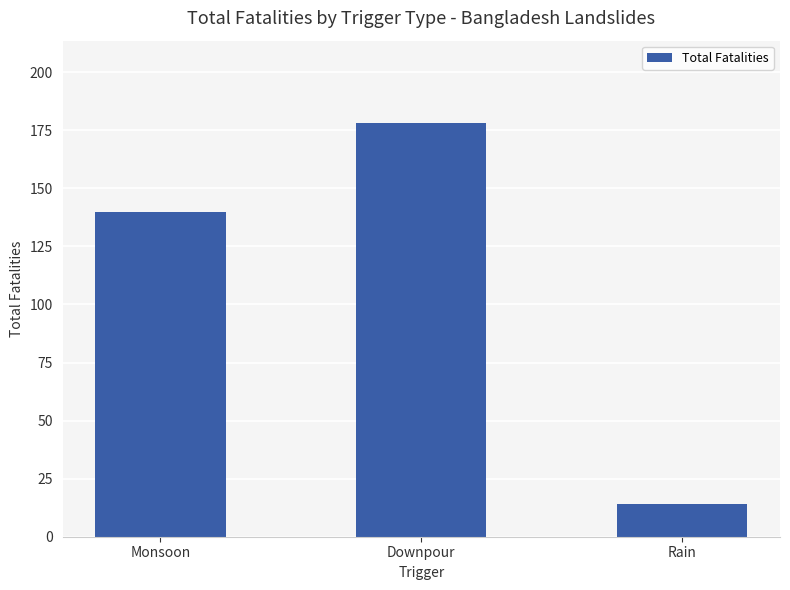

Is it true that the value at Rain is 4?

False